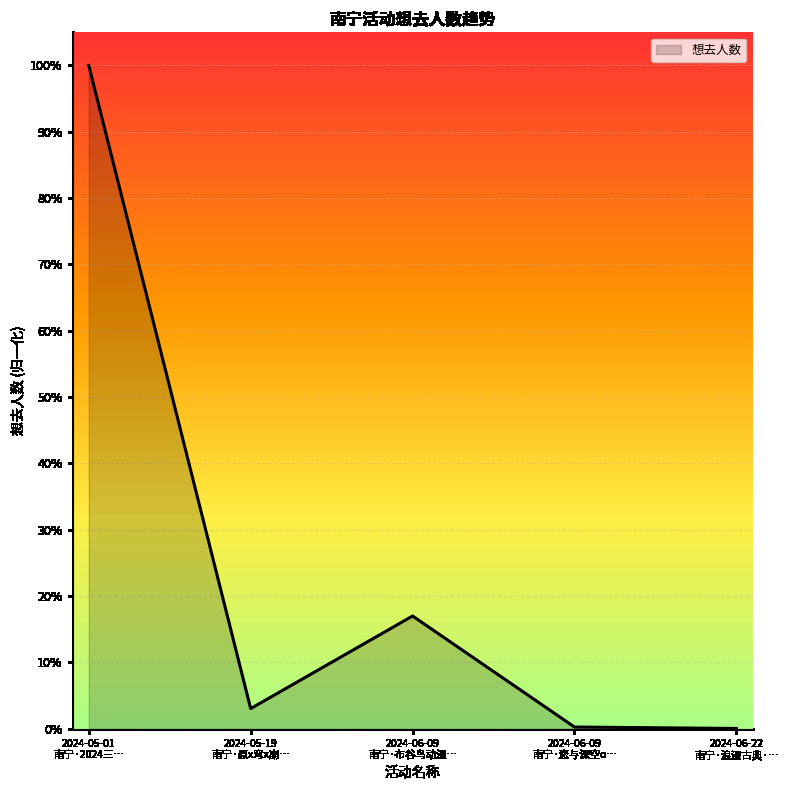

How many interior local valleys (lower than both neighbors) does the data have?

1